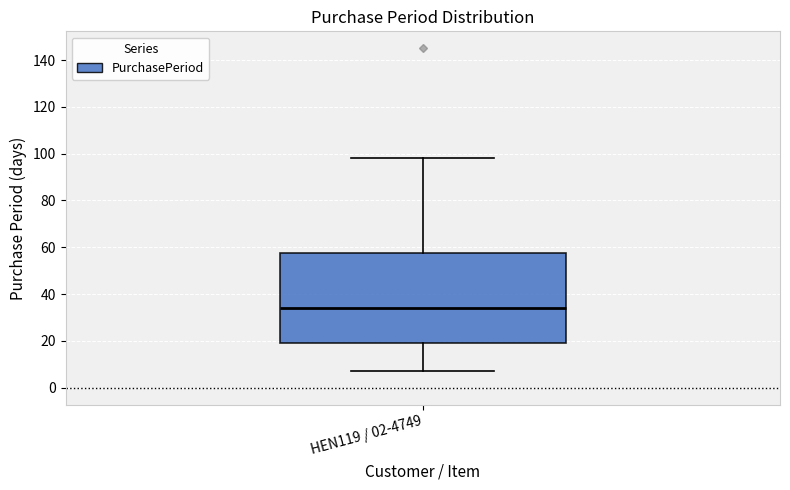

Transcribe this box plot: give where the median line is, the range the box spans, and where the two whiskers end, as read against the y-axis. The values are not printed on the chart, so give them approximately, as read against the axis.

median 34, box 20 to 58, whiskers 8 to 98